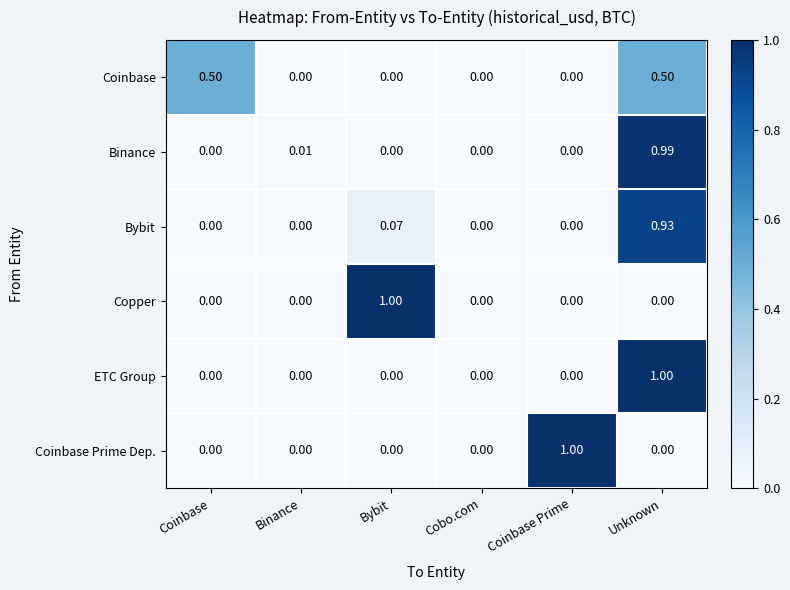

Which series changed the most between Binance and Bybit?

Copper